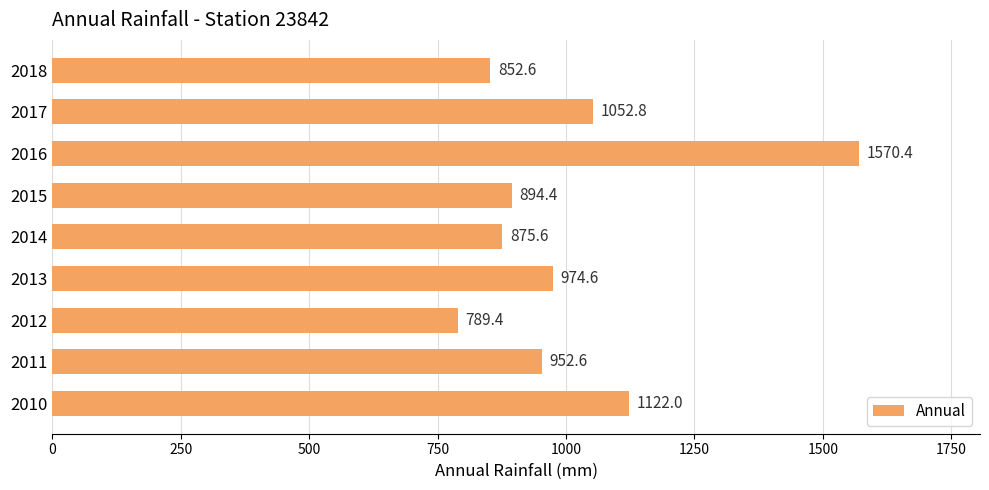

What value does the data have at 2013?

974.6